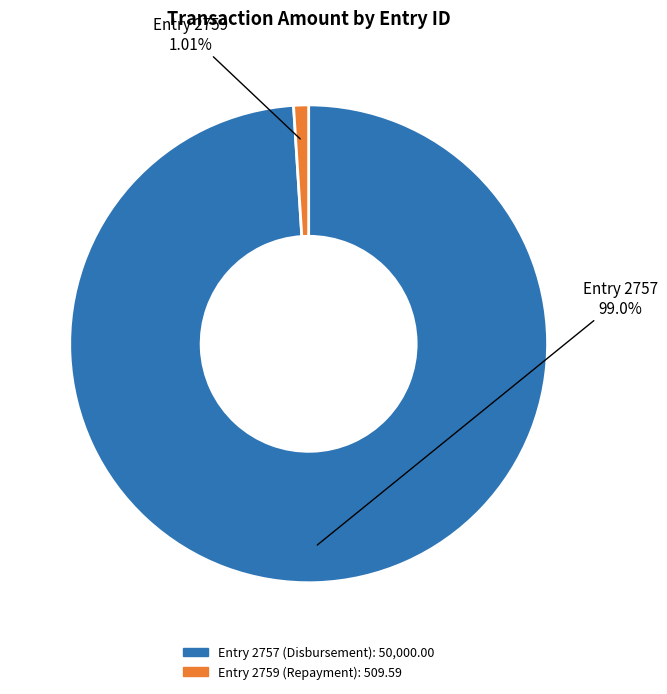

Is there a majority slice in this chart?

Yes